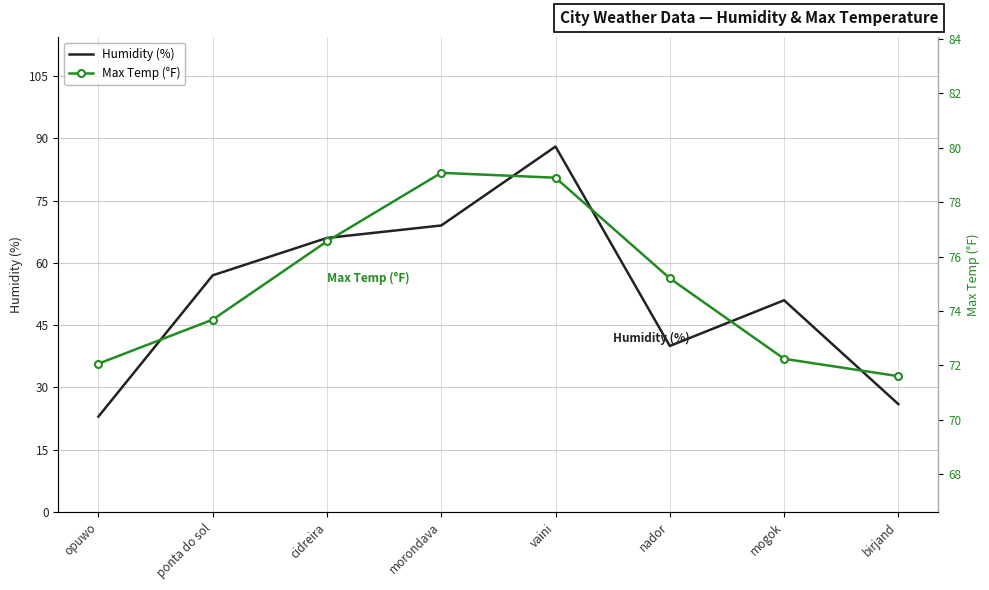

True or false: Humidity (%) has a value of 77.3 at mogok.

False